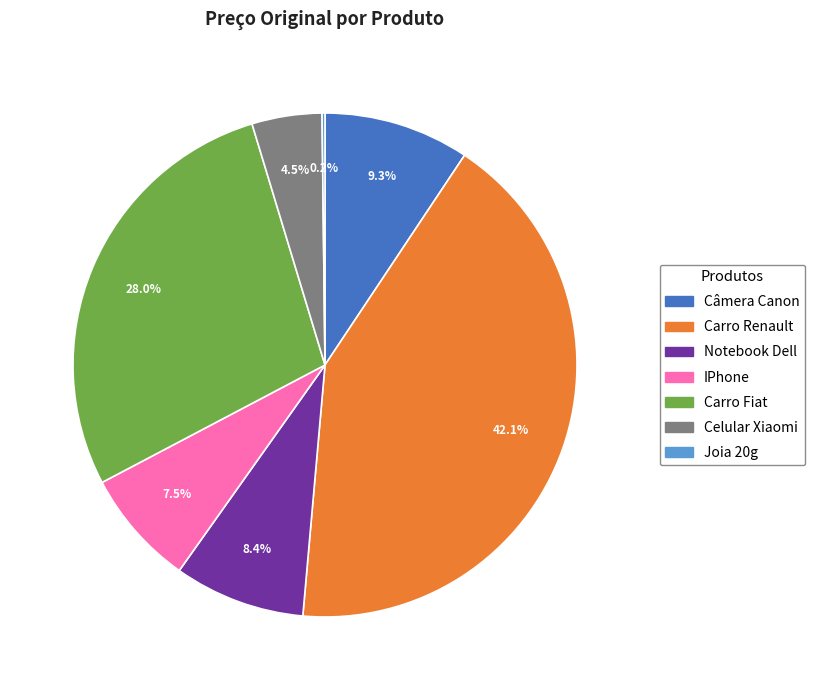

Which category has the biggest portion of the pie?

Carro Renault